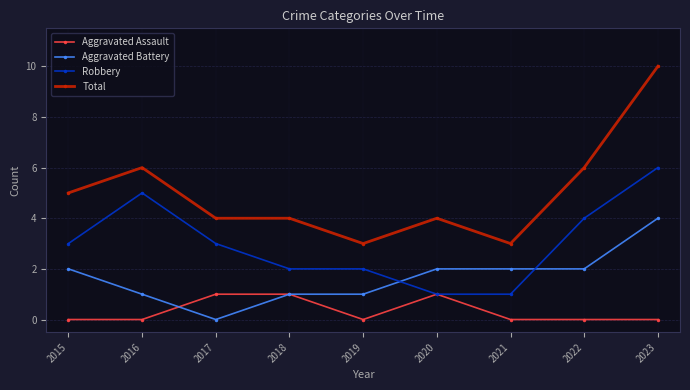

The value of Aggravated Assault at 2018 is 1. True or false?

True